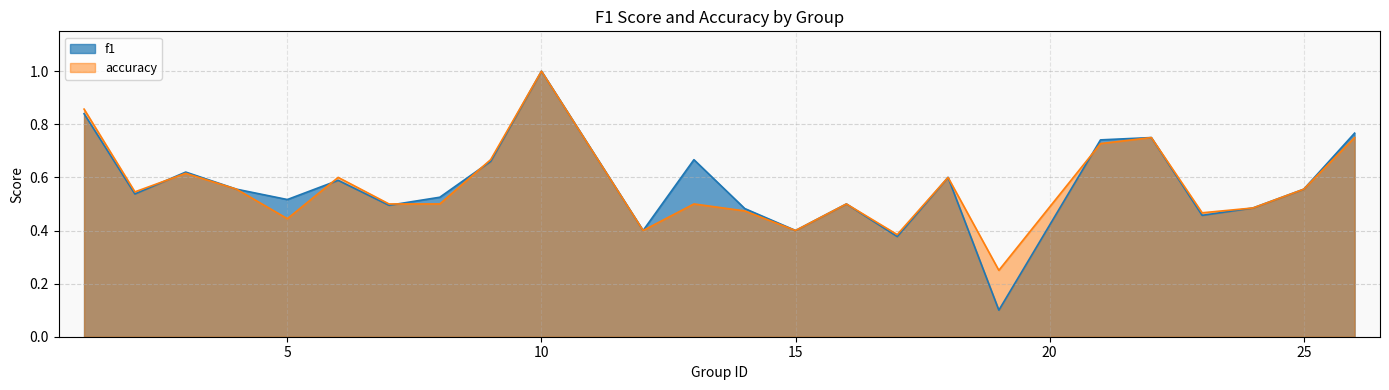

What are all the series names shown in the legend?

f1, accuracy